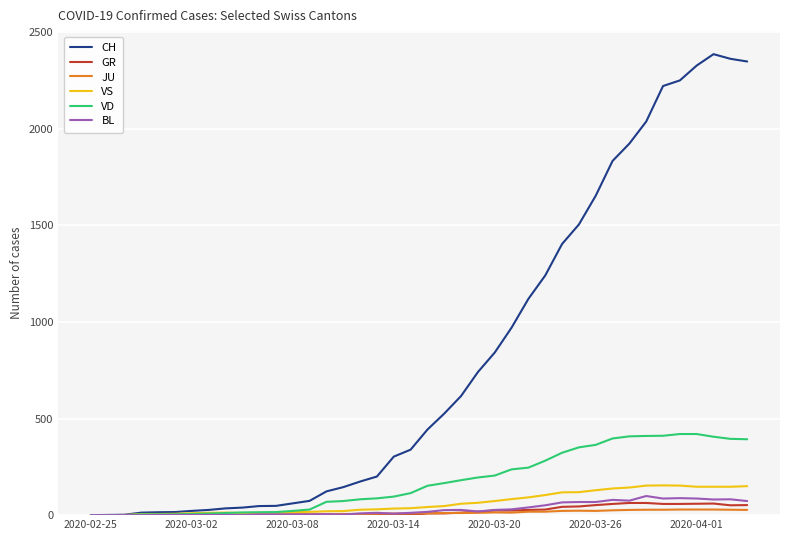

What is the maximum value shown in the chart?

2387